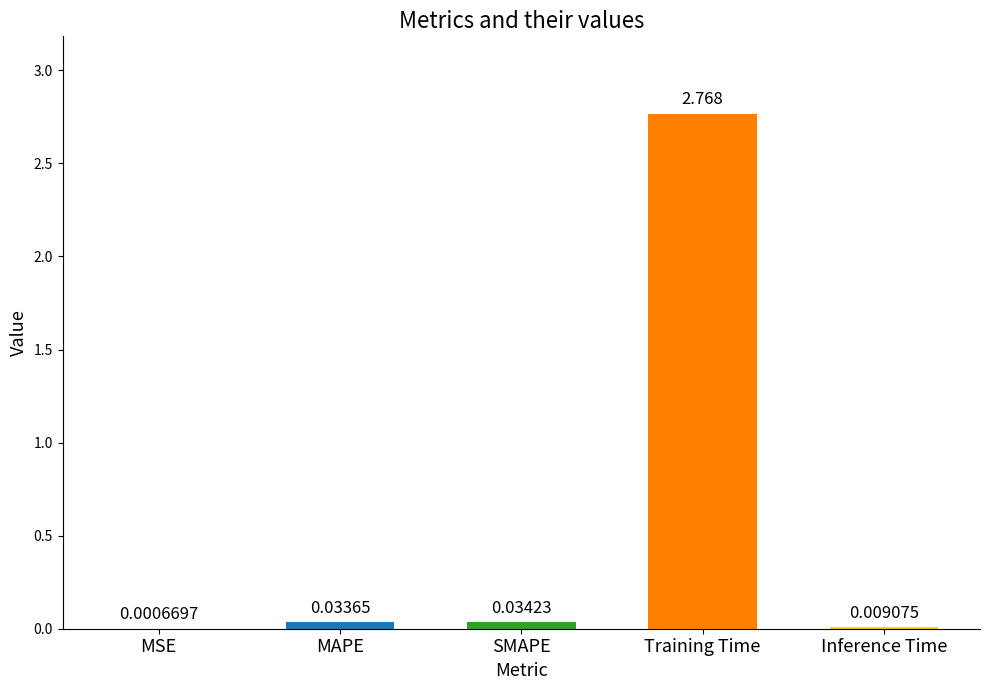

At which category does the chart reach its peak across all series?

Training Time